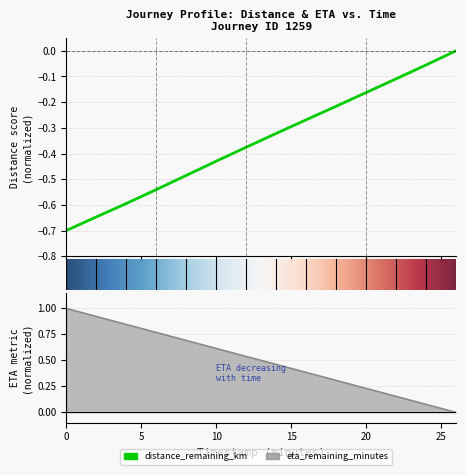

Does the chart have visible grid lines?

Yes